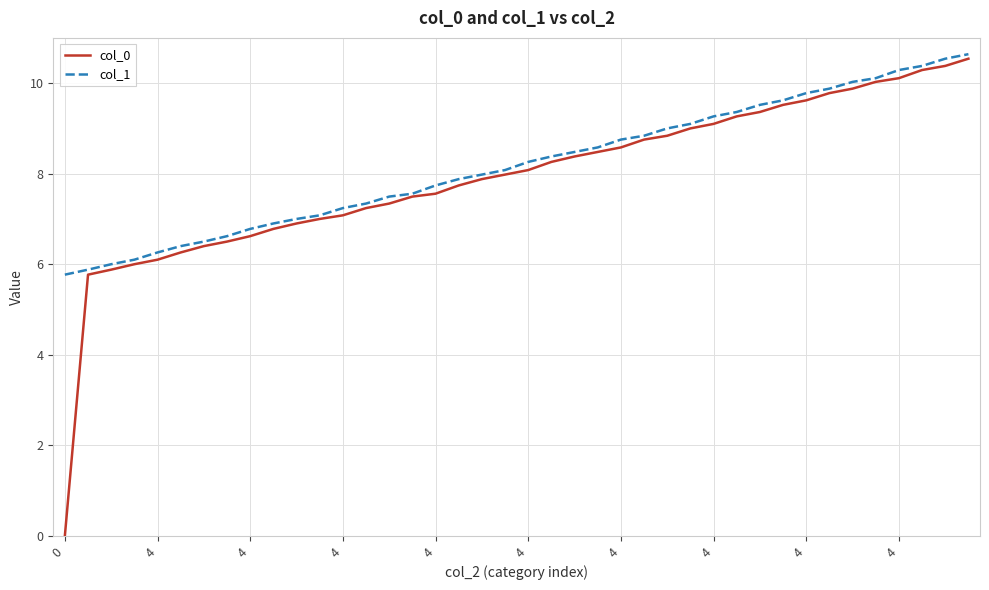

What is the maximum value for col_0?

10.5